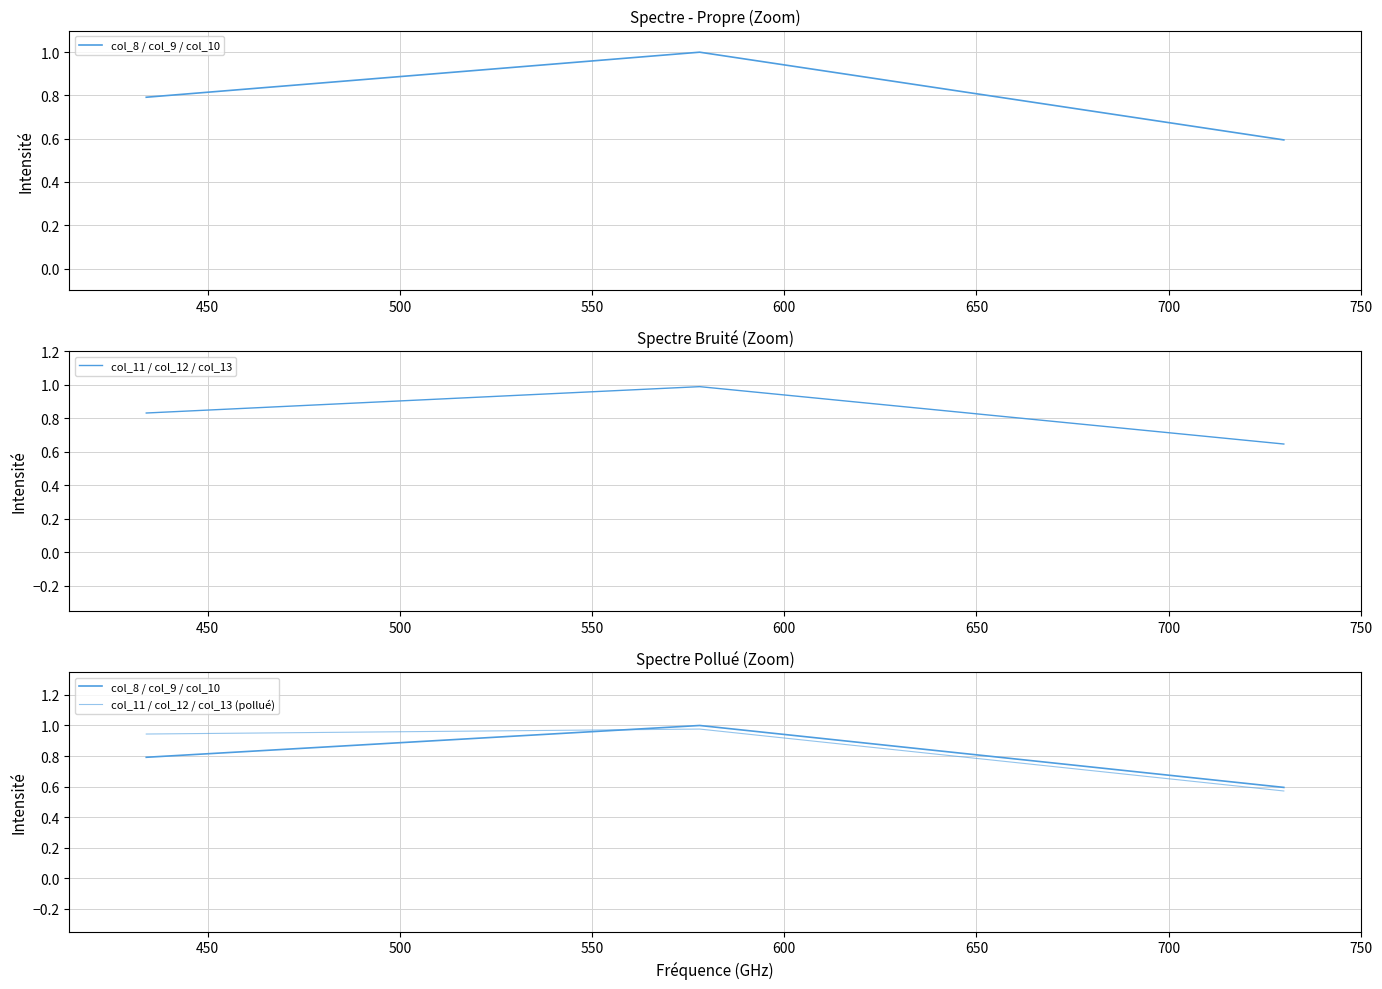

Which series has the widest spread of values?

col_8 / col_9 / col_10